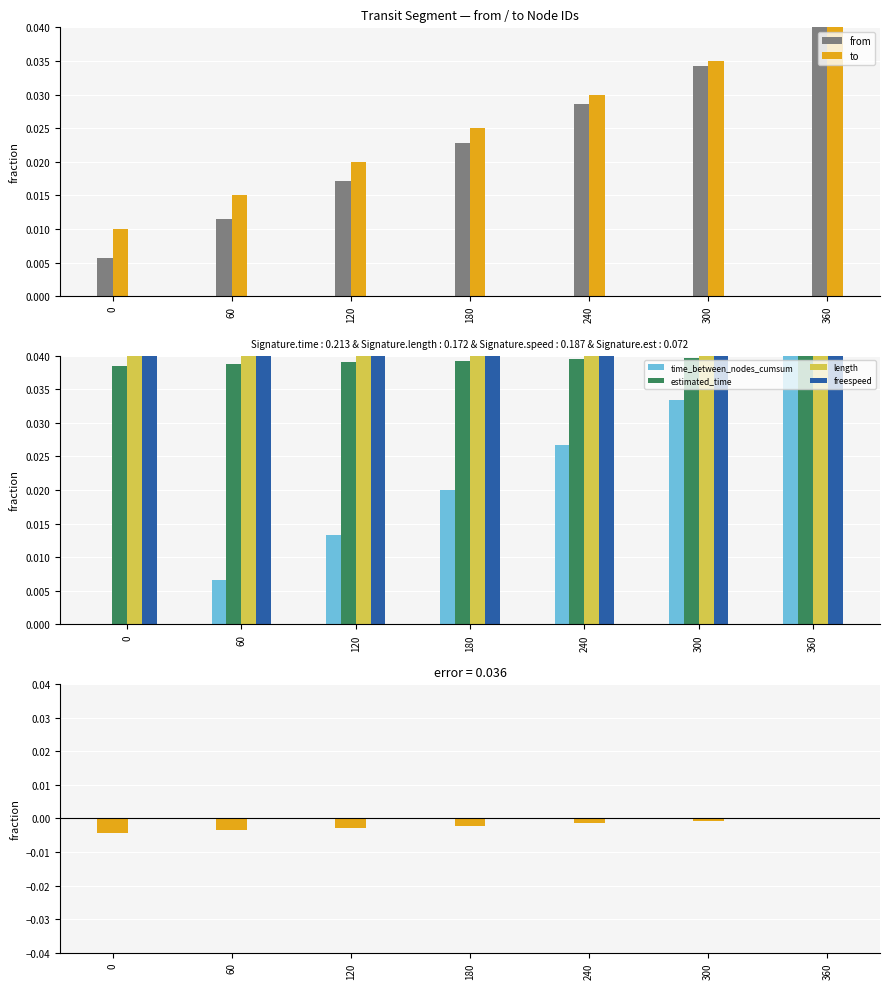

Between 120 and 240, which is larger?

240